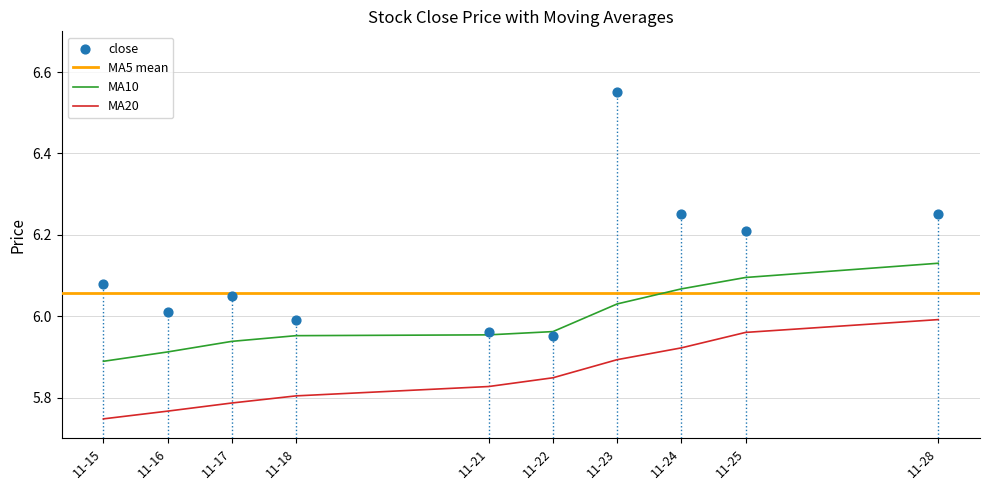

Is the value of MA20 at 11-25 greater than the value of MA10 at 11-17?

Yes